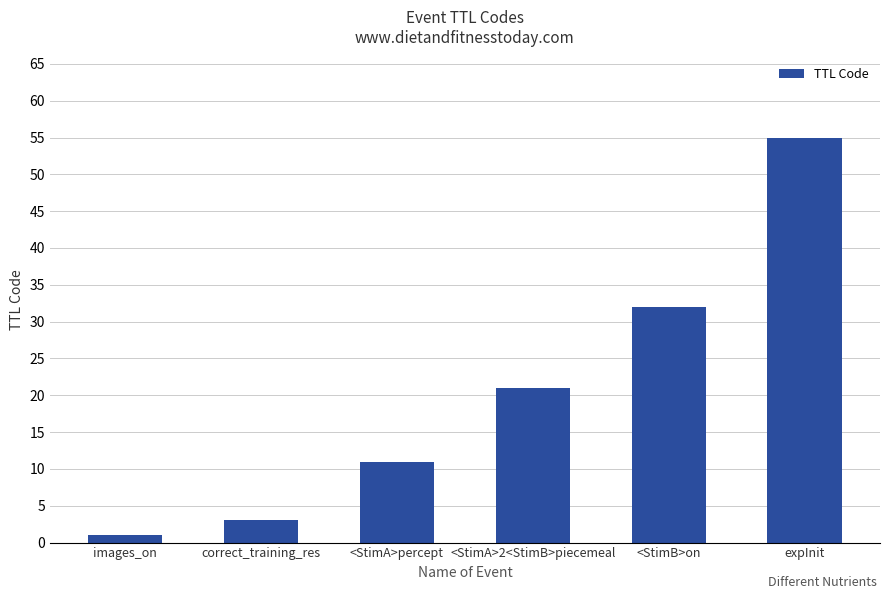

Which category has the highest value across all series?

expInit